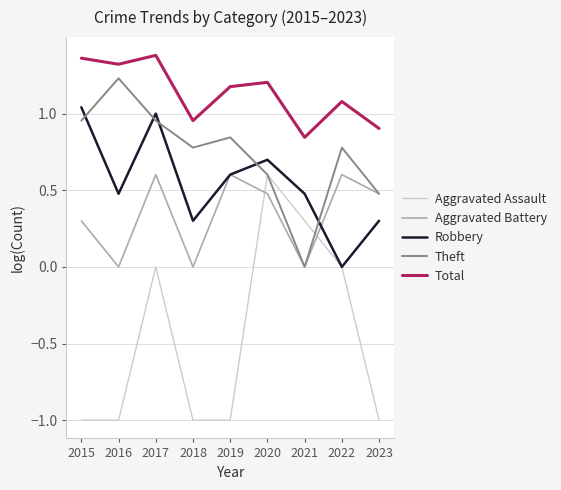

Where is Theft nearest to the value 0?

2021